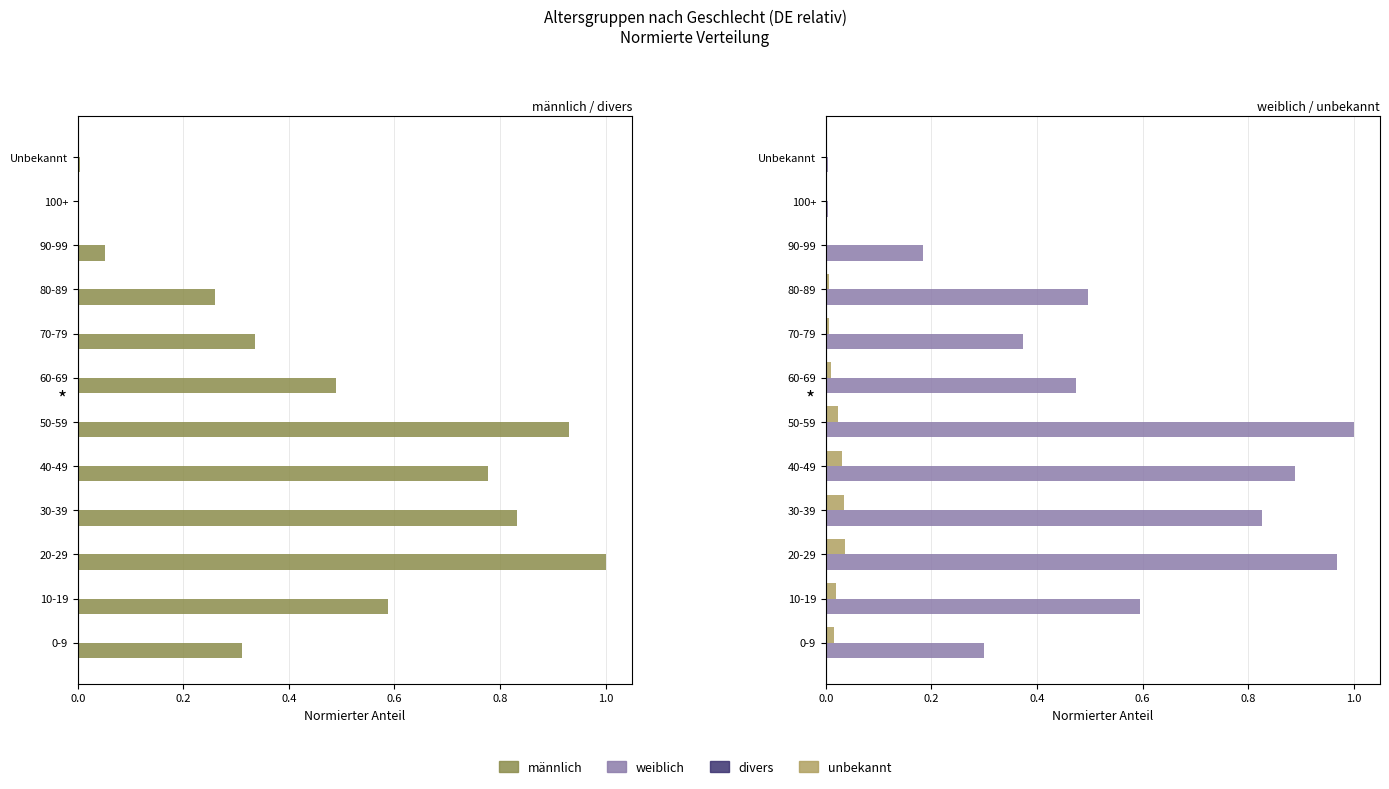

What is the difference between the maximum and second lowest values in the weiblich series?

1.0